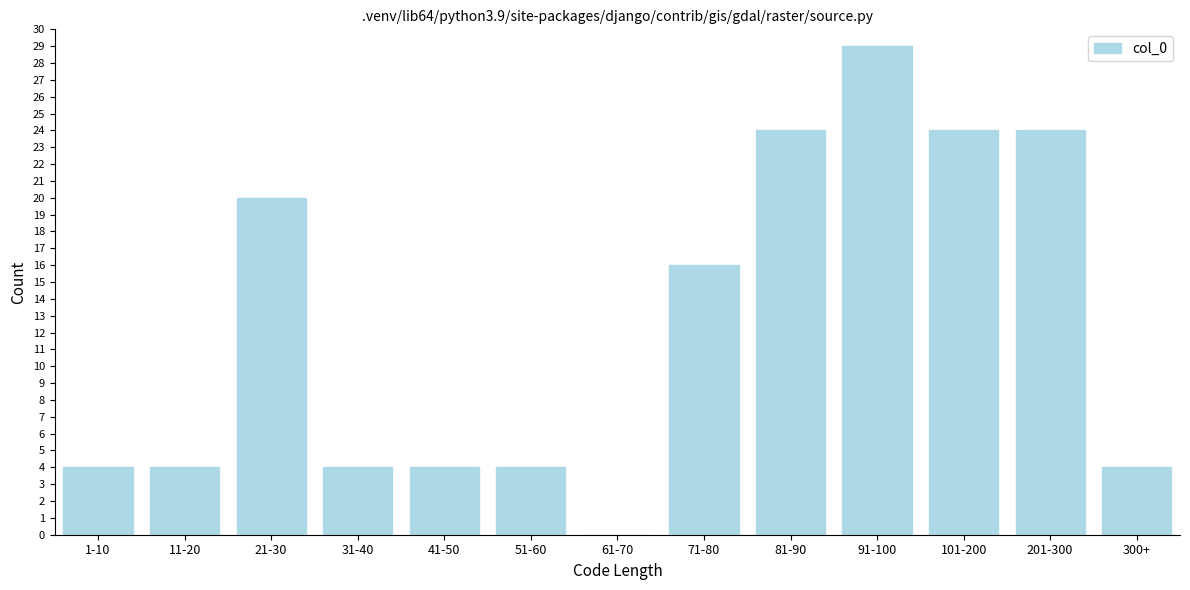

Reading left to right, list all the values displayed in this chart.

1-10=4	11-20=4	21-30=20	31-40=4	41-50=4	51-60=4	61-70=0	71-80=16	81-90=24	91-100=29	101-200=24	201-300=24	300+=4